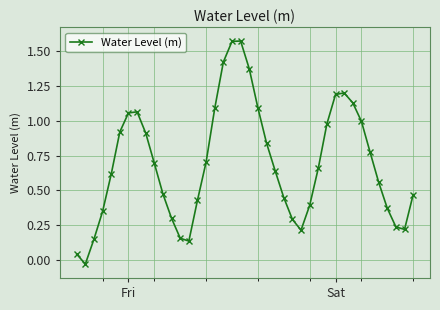

Is this an area chart (filled region under the line)?

No